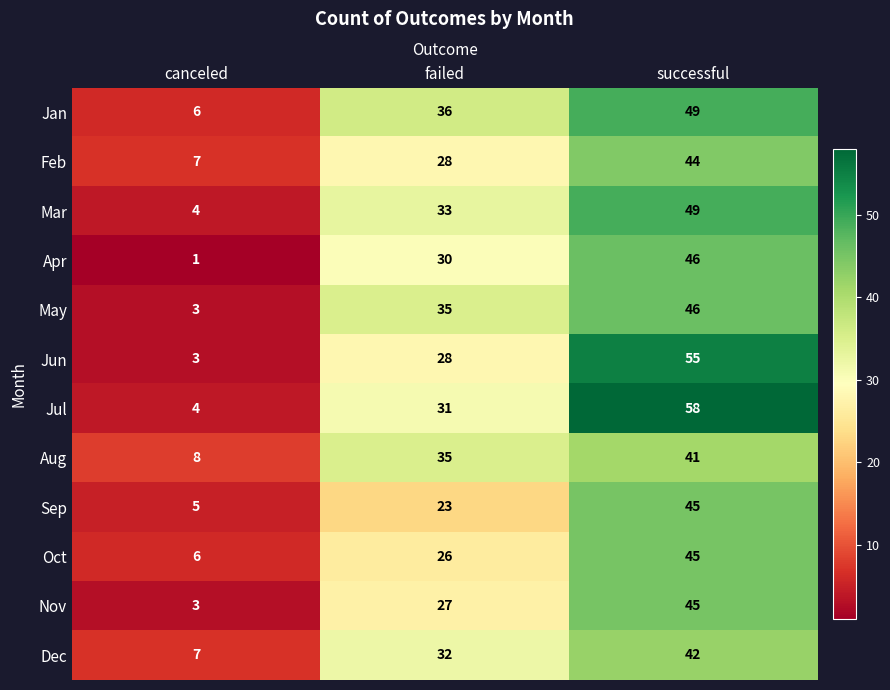

What is the total value across all series at successful?

565